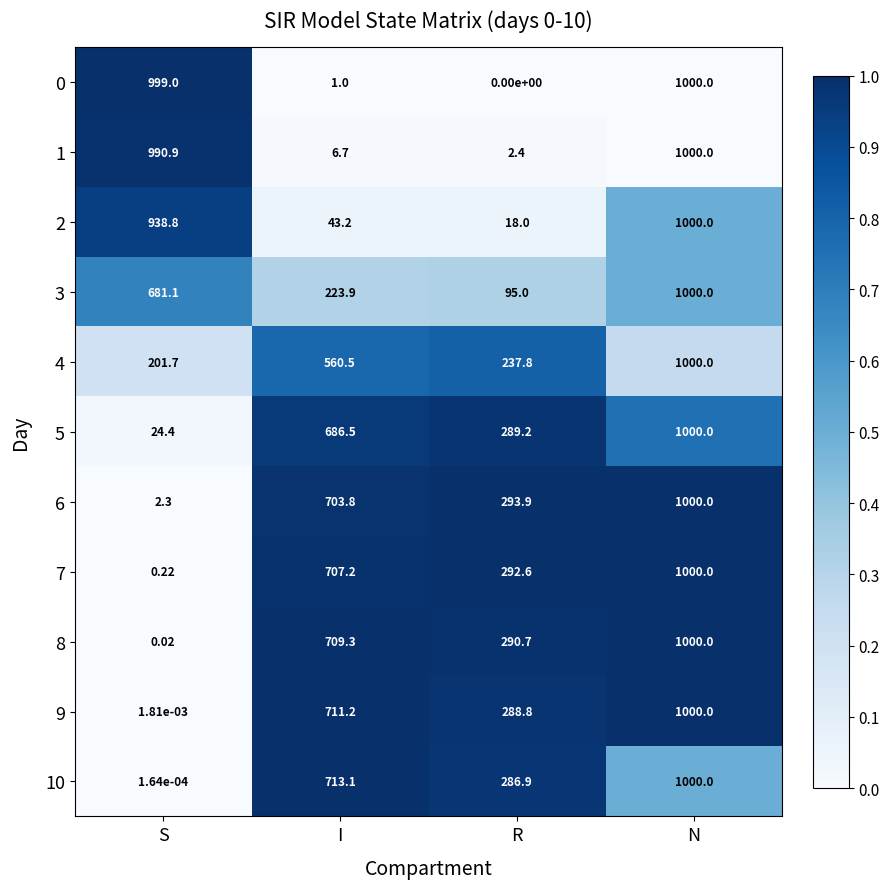

List the labels in order of 6 value, largest first.

N, I, R, S